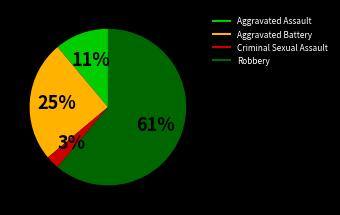

To the nearest percent, what is the difference between the largest and smallest slice percentages?

58%